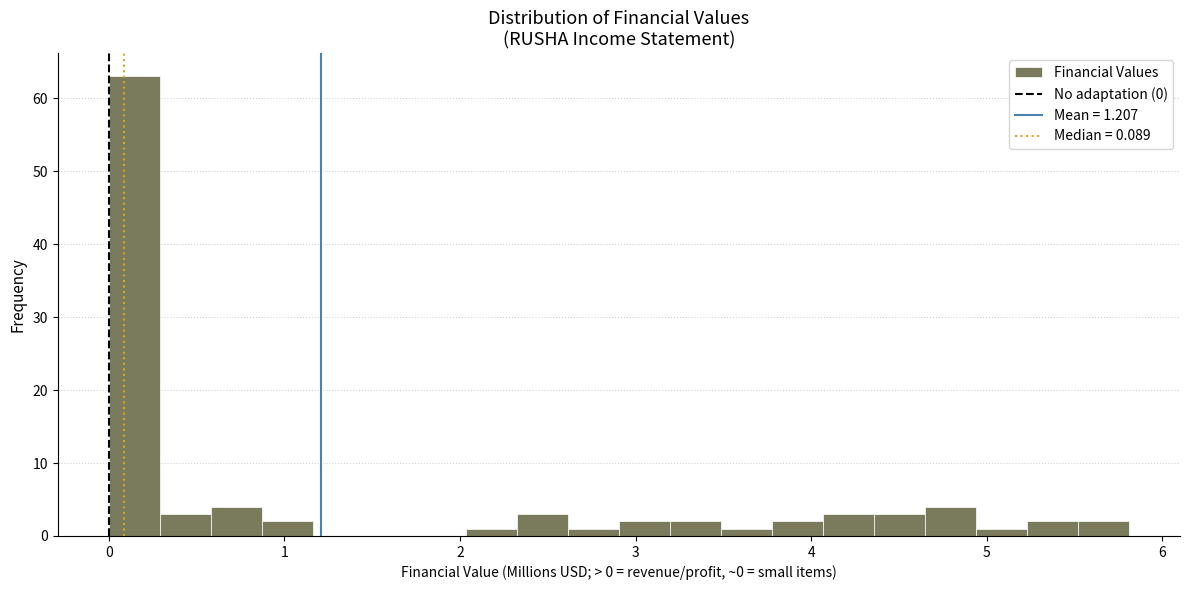

Read against the x-axis, roughly where is the centre of the tallest bar?

0.1